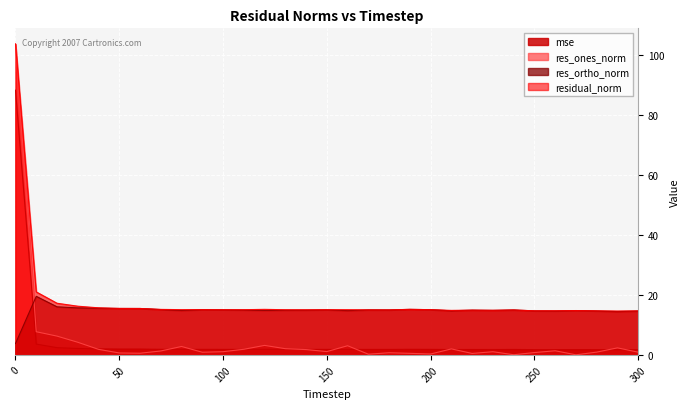

True or false: res_ones_norm and residual_norm cross at least once.

False